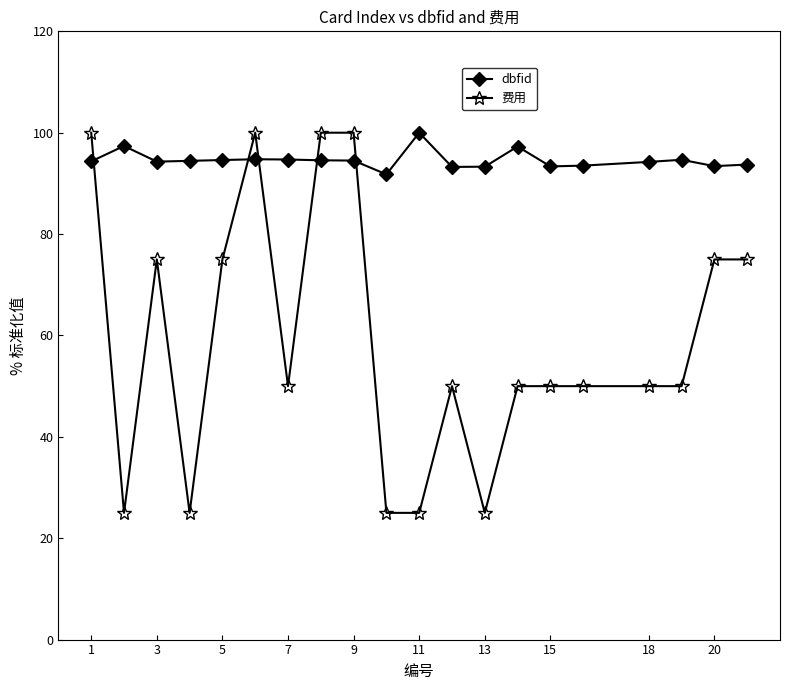

Which series has the widest spread of values?

费用